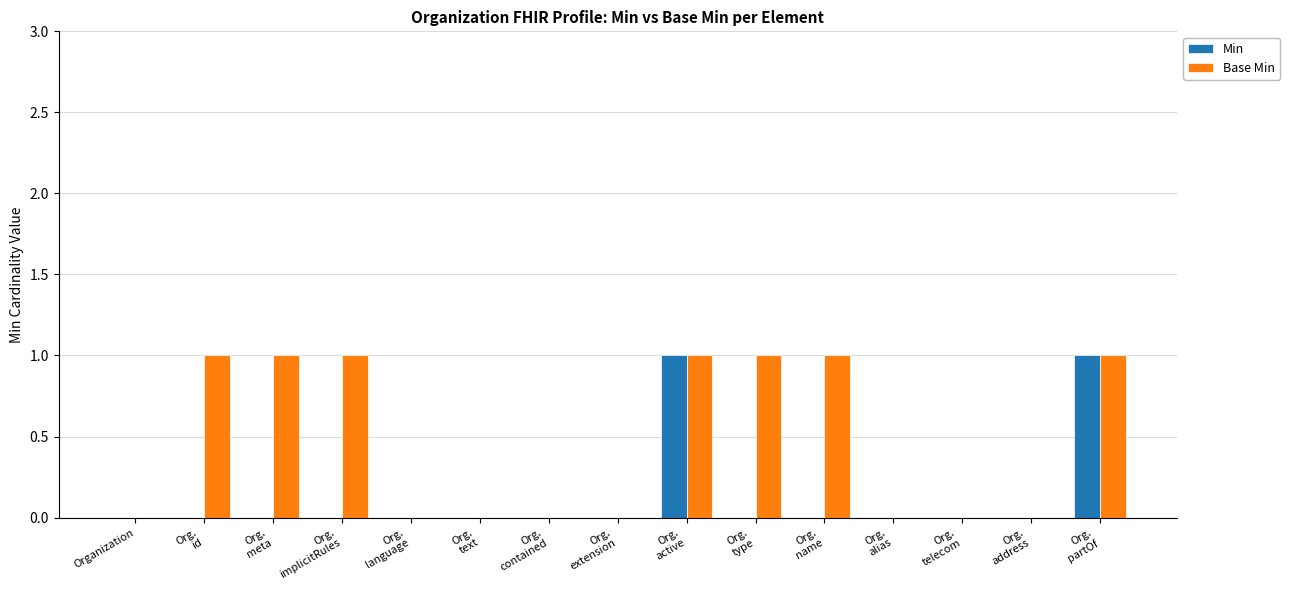

What position from the left is Org.
telecom?

13